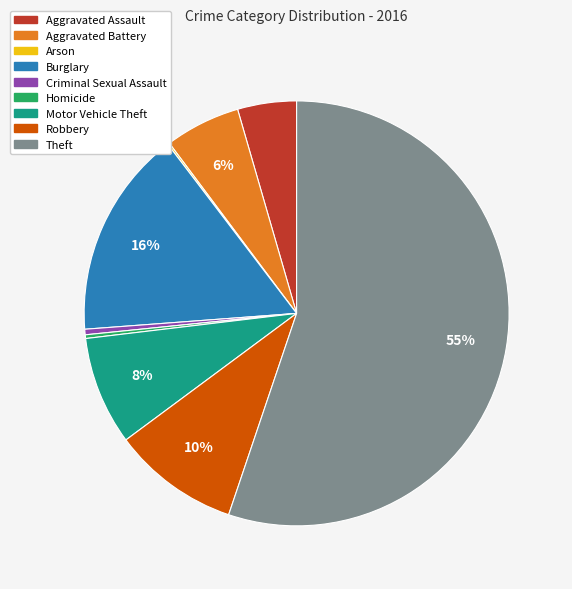

Does any single category account for the majority?

Yes